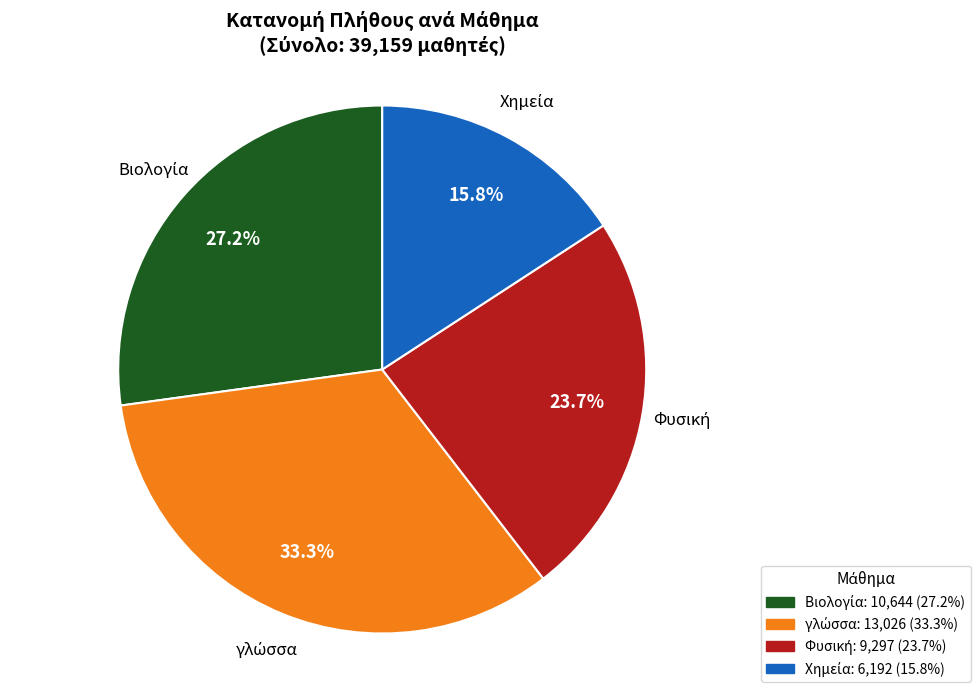

Does any single category account for the majority?

No